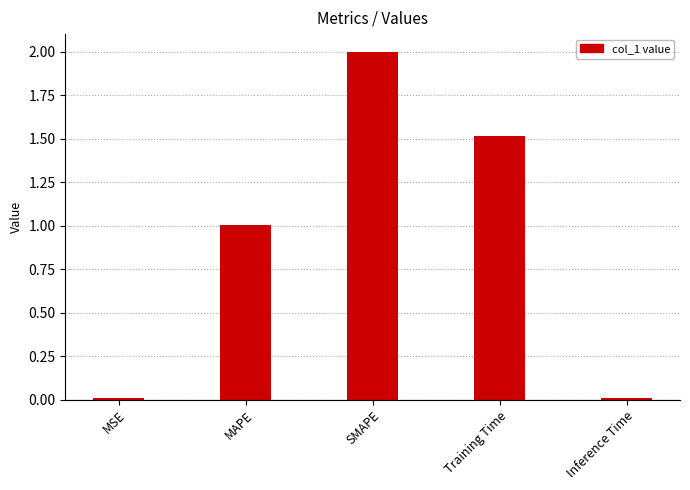

What is the change in value from SMAPE to Inference Time?

-2.0